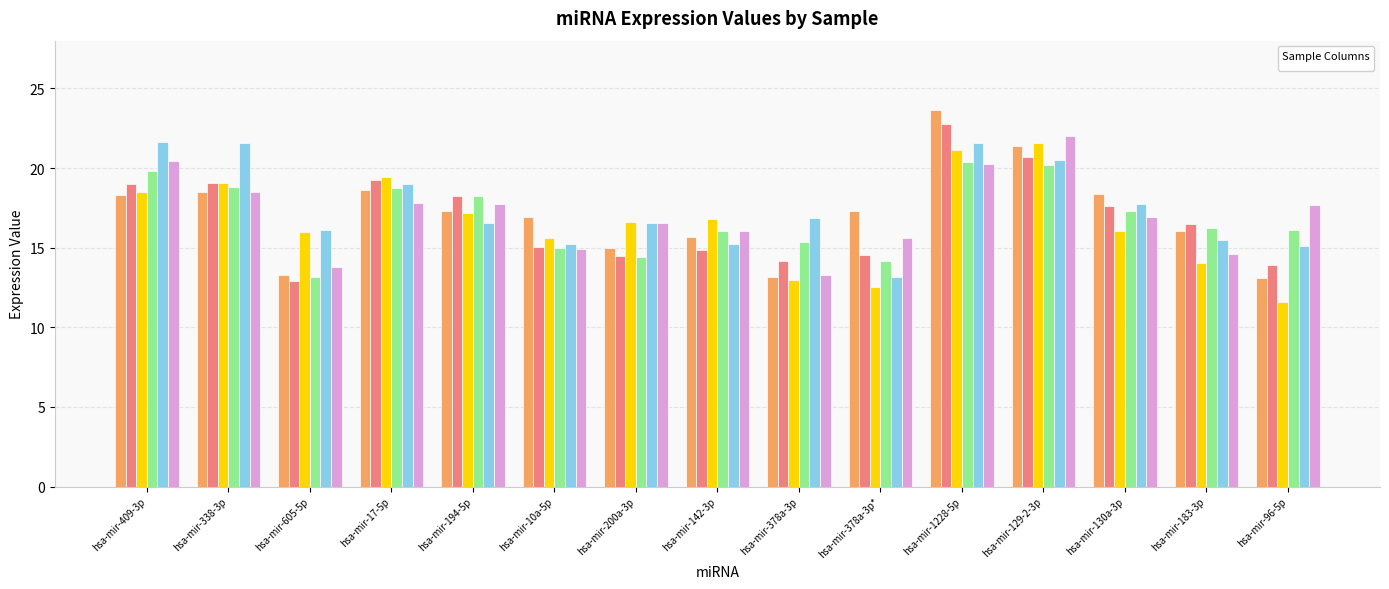

What is the value of the _c11 bar at the 10th from the left?

15.6